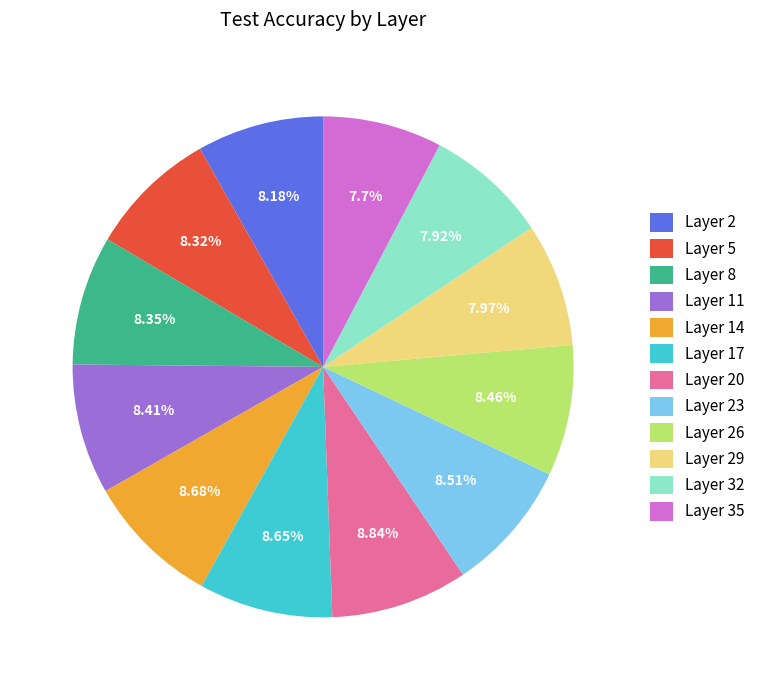

Is the sum of Layer 23 and Layer 2 greater than half?

No